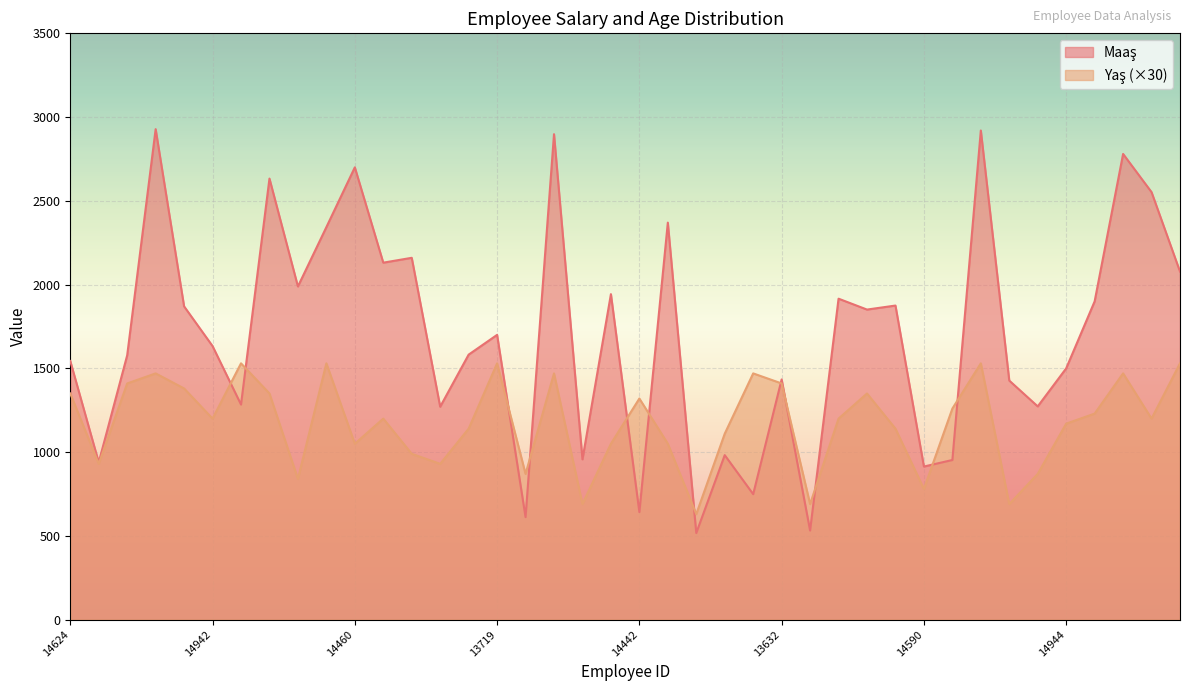

Which series changed the most between 14688 and 14607?

Maaş